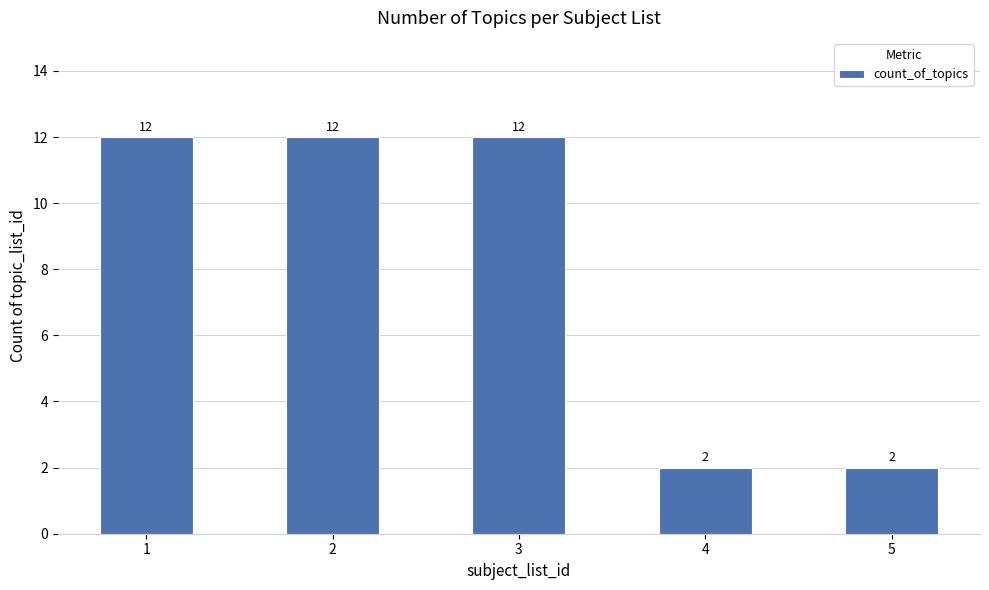

What value does the data have at 1, to the nearest 5?

10